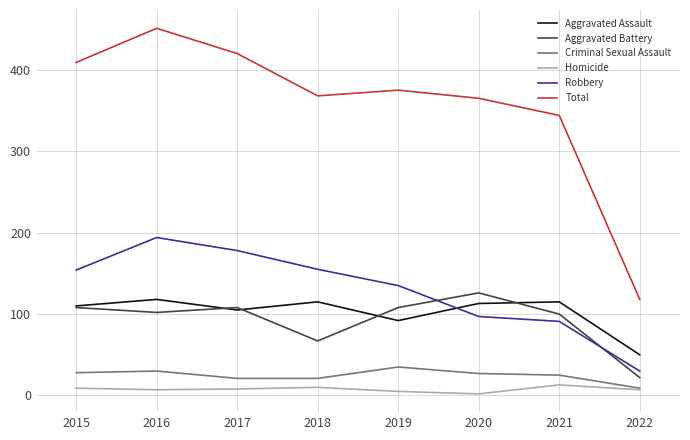

Is it true that Aggravated Assault equals 115 at 2021?

True